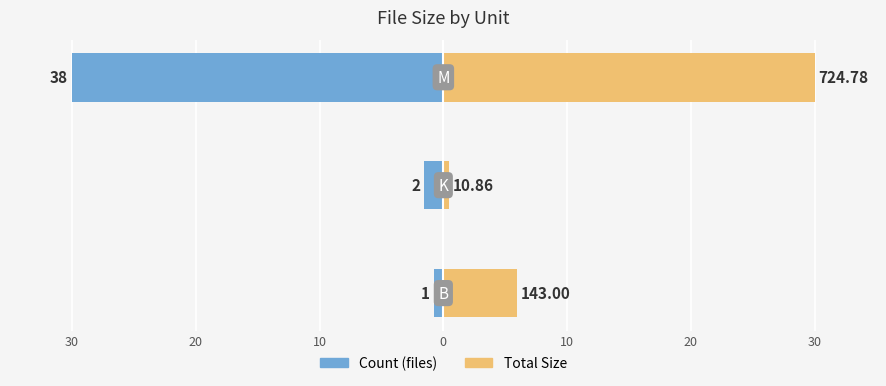

How many bars are there in each group?

2